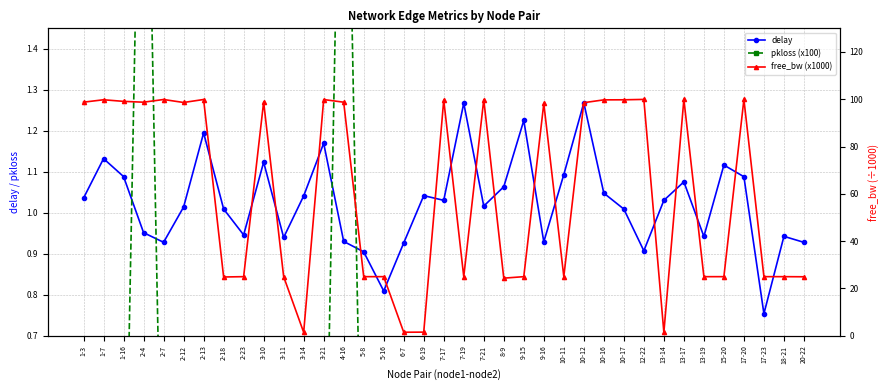

Which category has the lowest value in the pkloss (x100) series?

1-3